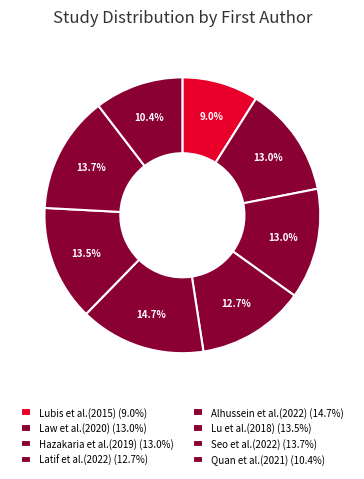

How many segments does this pie chart have?

8